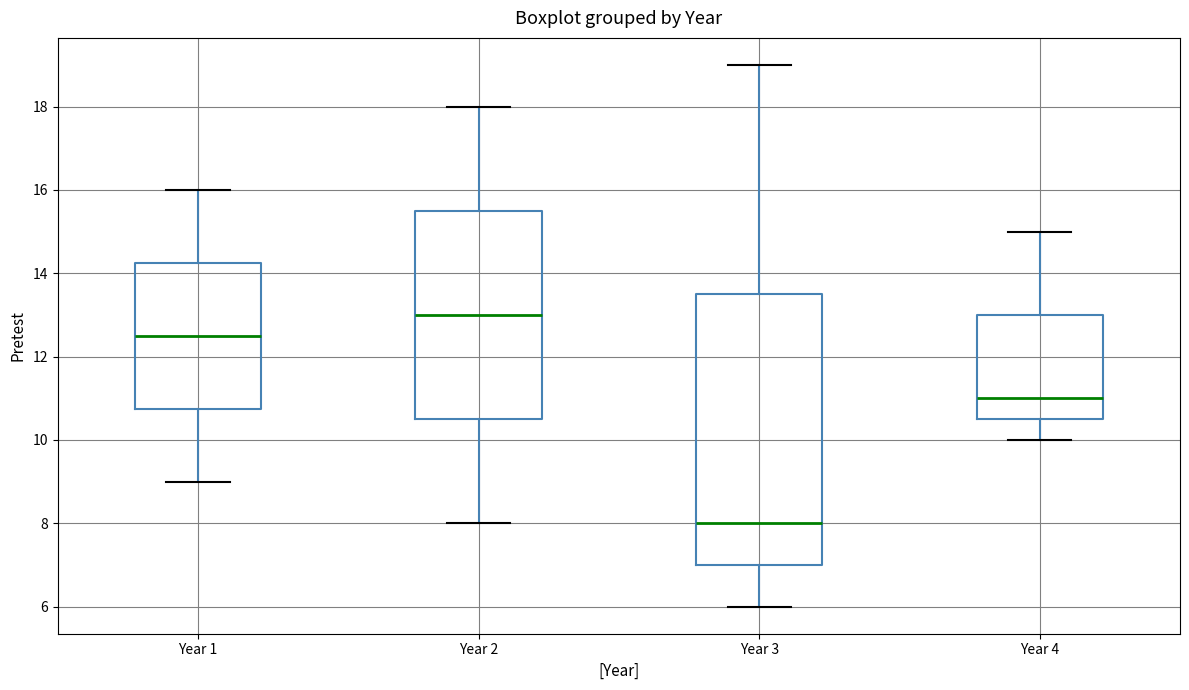

Reading left to right, transcribe this box plot: for each box, give where its median line is, the range the box spans, and where its two whiskers end, as read against the y-axis. The values are not printed on the chart, so give them approximately, as read against the axis.

Year 1: median 12.6, box 10.8 to 14.2, whiskers 9.0 to 16.0
Year 2: median 13.0, box 10.6 to 15.6, whiskers 8.0 to 18.0
Year 3: median 8.0, box 7.0 to 13.6, whiskers 6.0 to 19.0
Year 4: median 11.0, box 10.6 to 13.0, whiskers 10.0 to 15.0